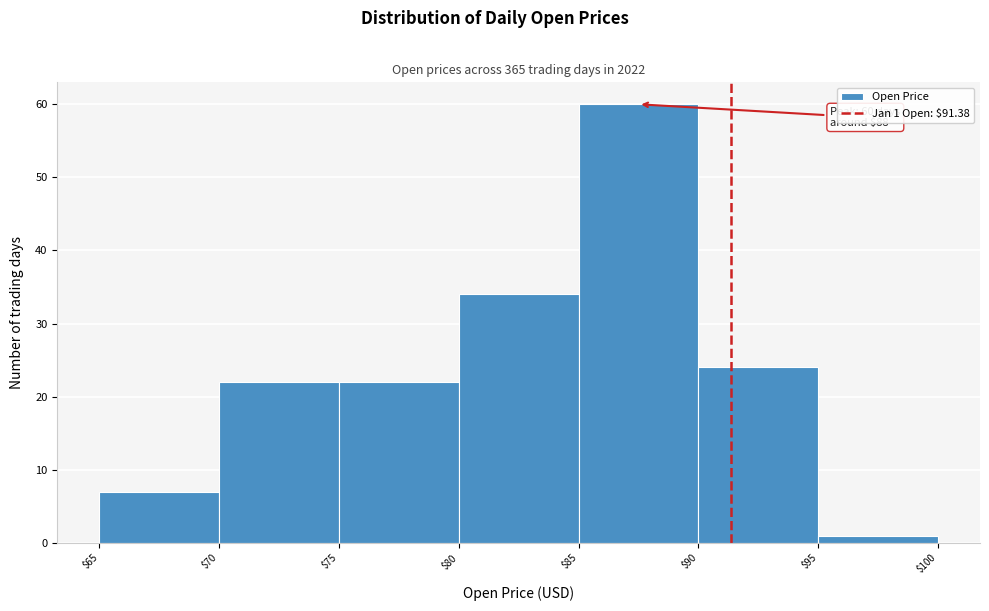

Which range on the x-axis has the tallest bar?

$85 to $90